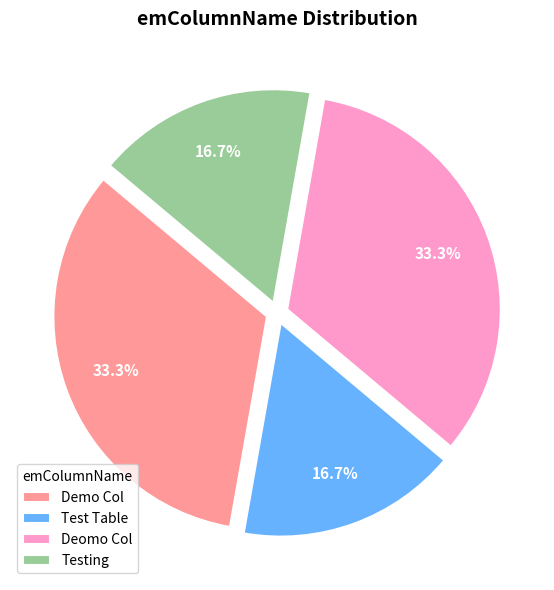

The Test Table slice represents 17% of the pie. True or false?

True